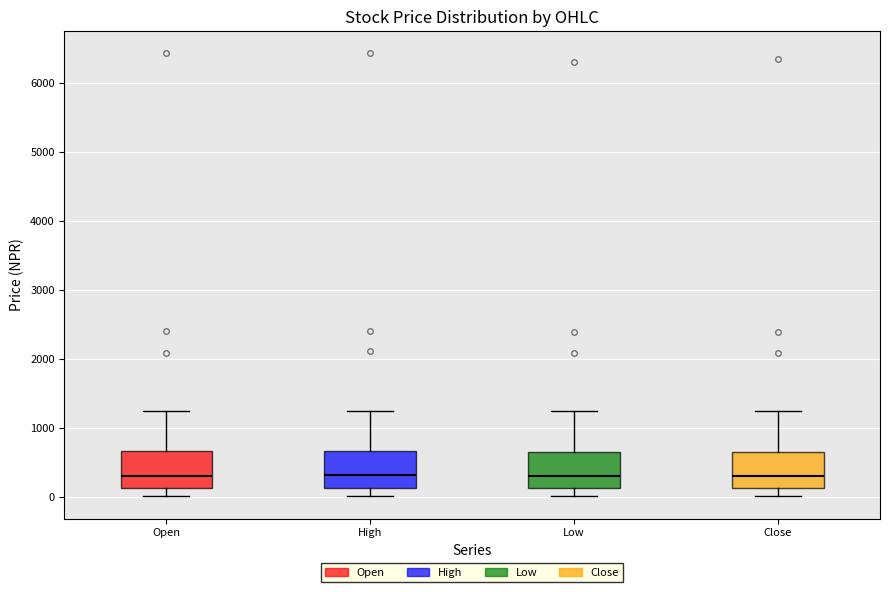

Reading left to right, read every box against the y-axis: the position of its median line, the range the box covers, and the ends of its whiskers. The values are not printed on the chart, so give them approximately, as read against the axis.

Open: median 300, box 100 to 700, whiskers 0 to 1300
High: median 300, box 100 to 700, whiskers 0 to 1300
Low: median 300, box 100 to 700, whiskers 0 to 1300
Close: median 300, box 100 to 700, whiskers 0 to 1300